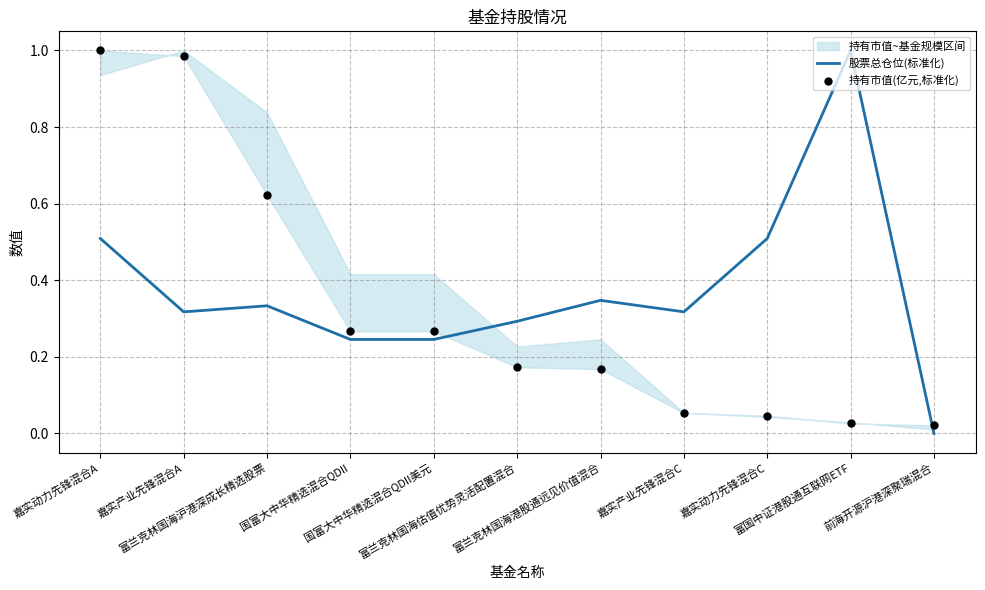

What are all the series names shown in the legend?

股票总仓位(标准化), 持有市值(亿元,标准化)